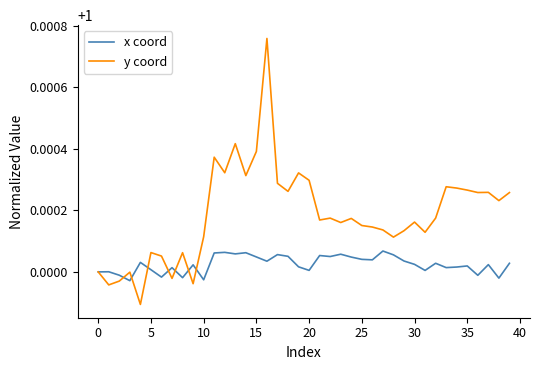

List the series in order of their overall mean, lowest first.

x coord, y coord